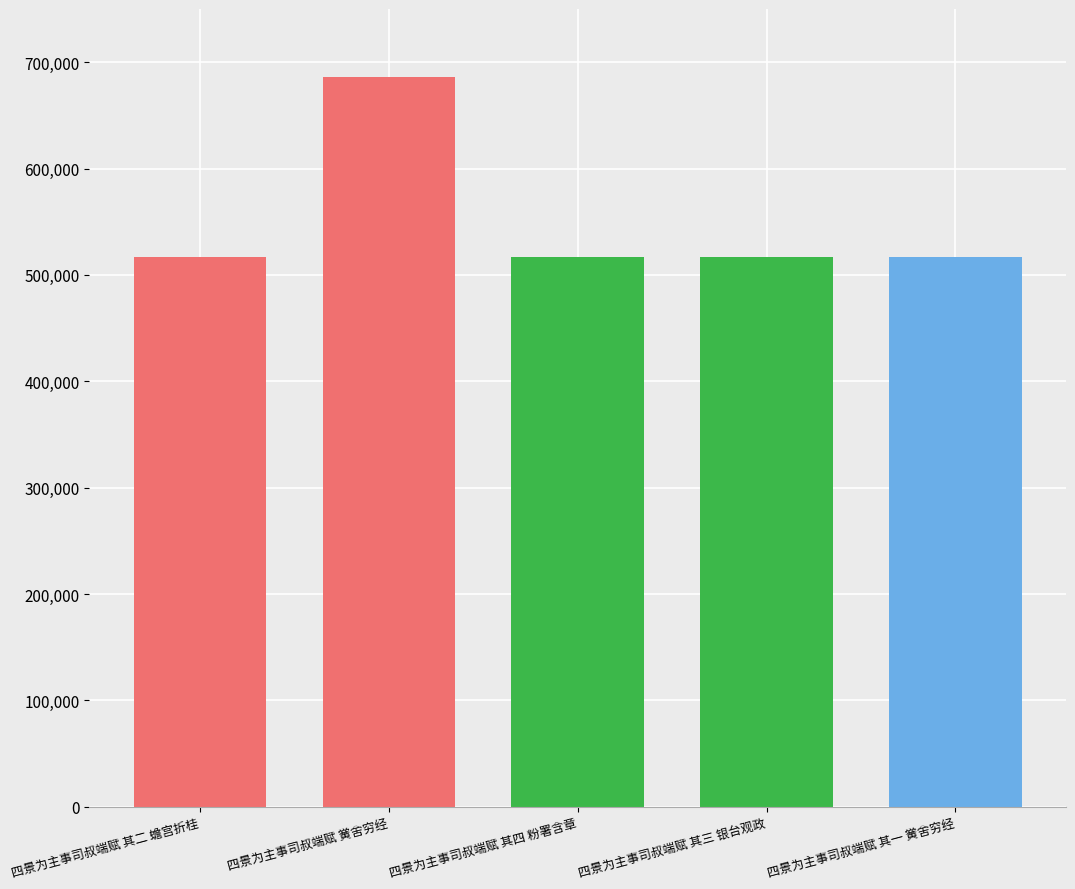

True or false: the data shows 875206 at 四景为主事司叔端赋 其一 黉舍穷经.

False